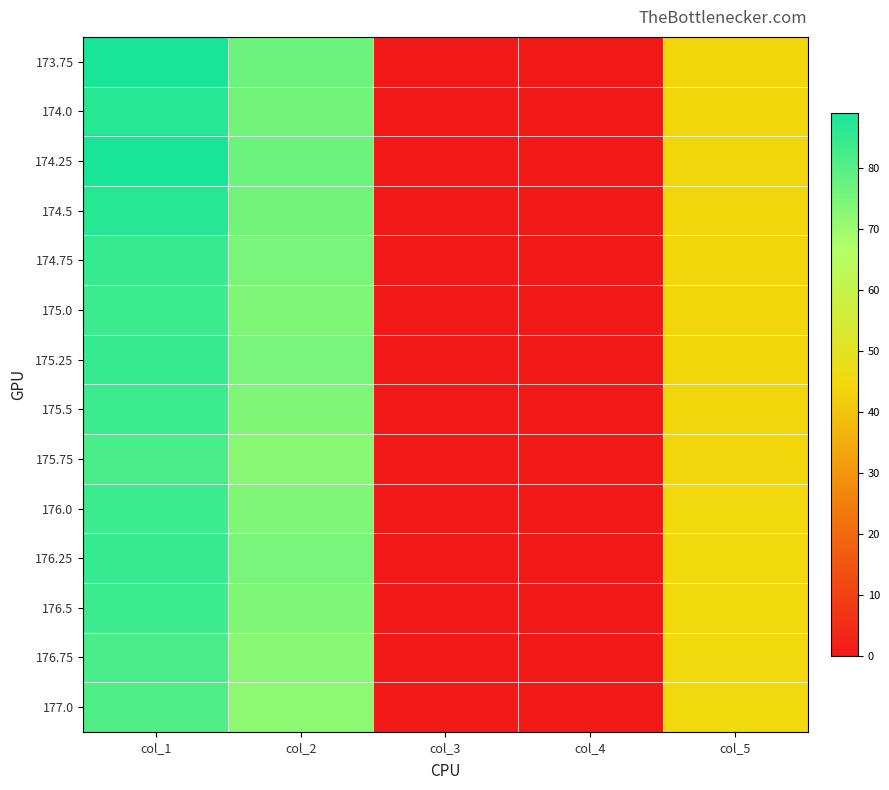

Which series has the widest spread of values?

173.75